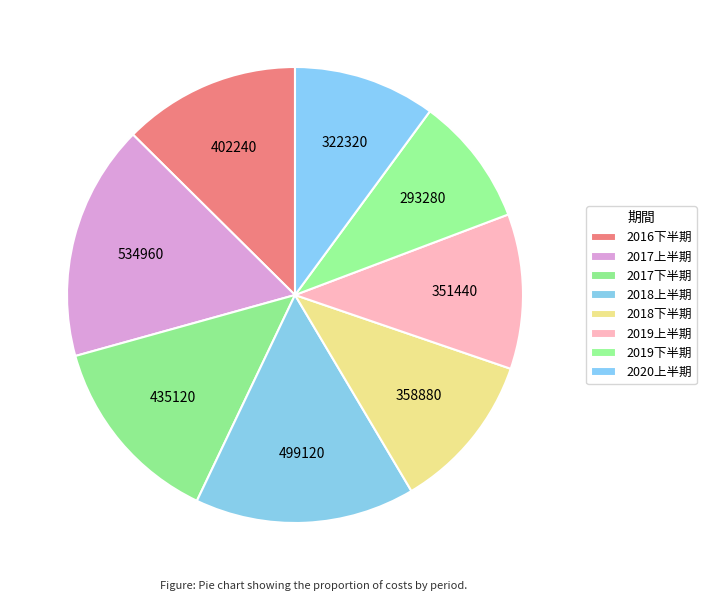

What percentage is the 2016下半期 slice, to the nearest percent?

13%